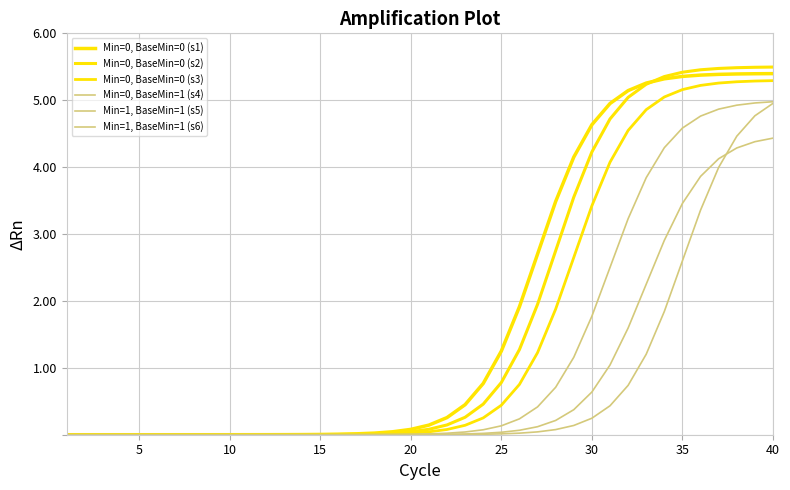

Which series has the widest spread of values?

Min=0, BaseMin=0 (s2)